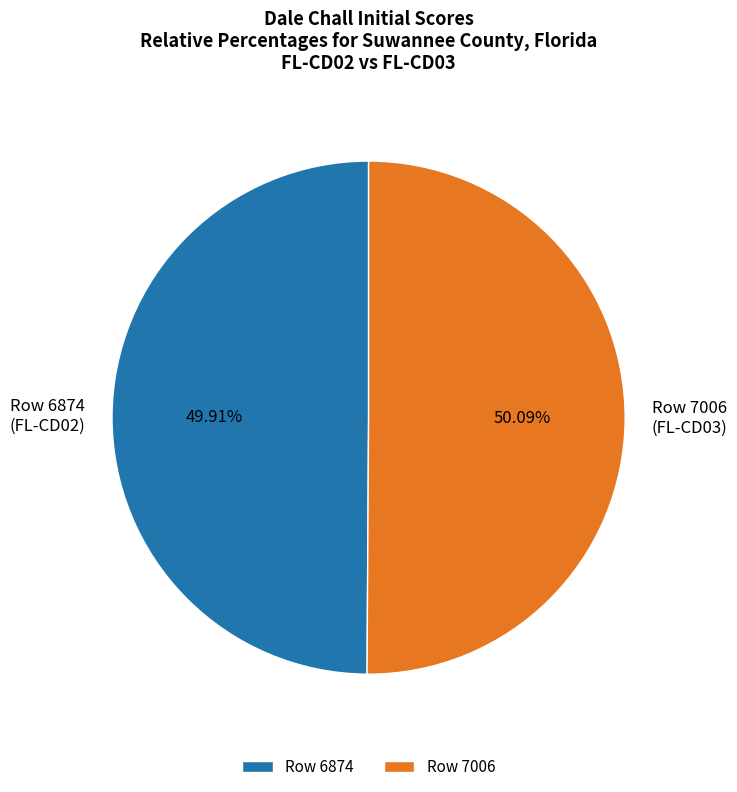

Is the sum of Row 6874 and Row 7006 greater than half?

Yes